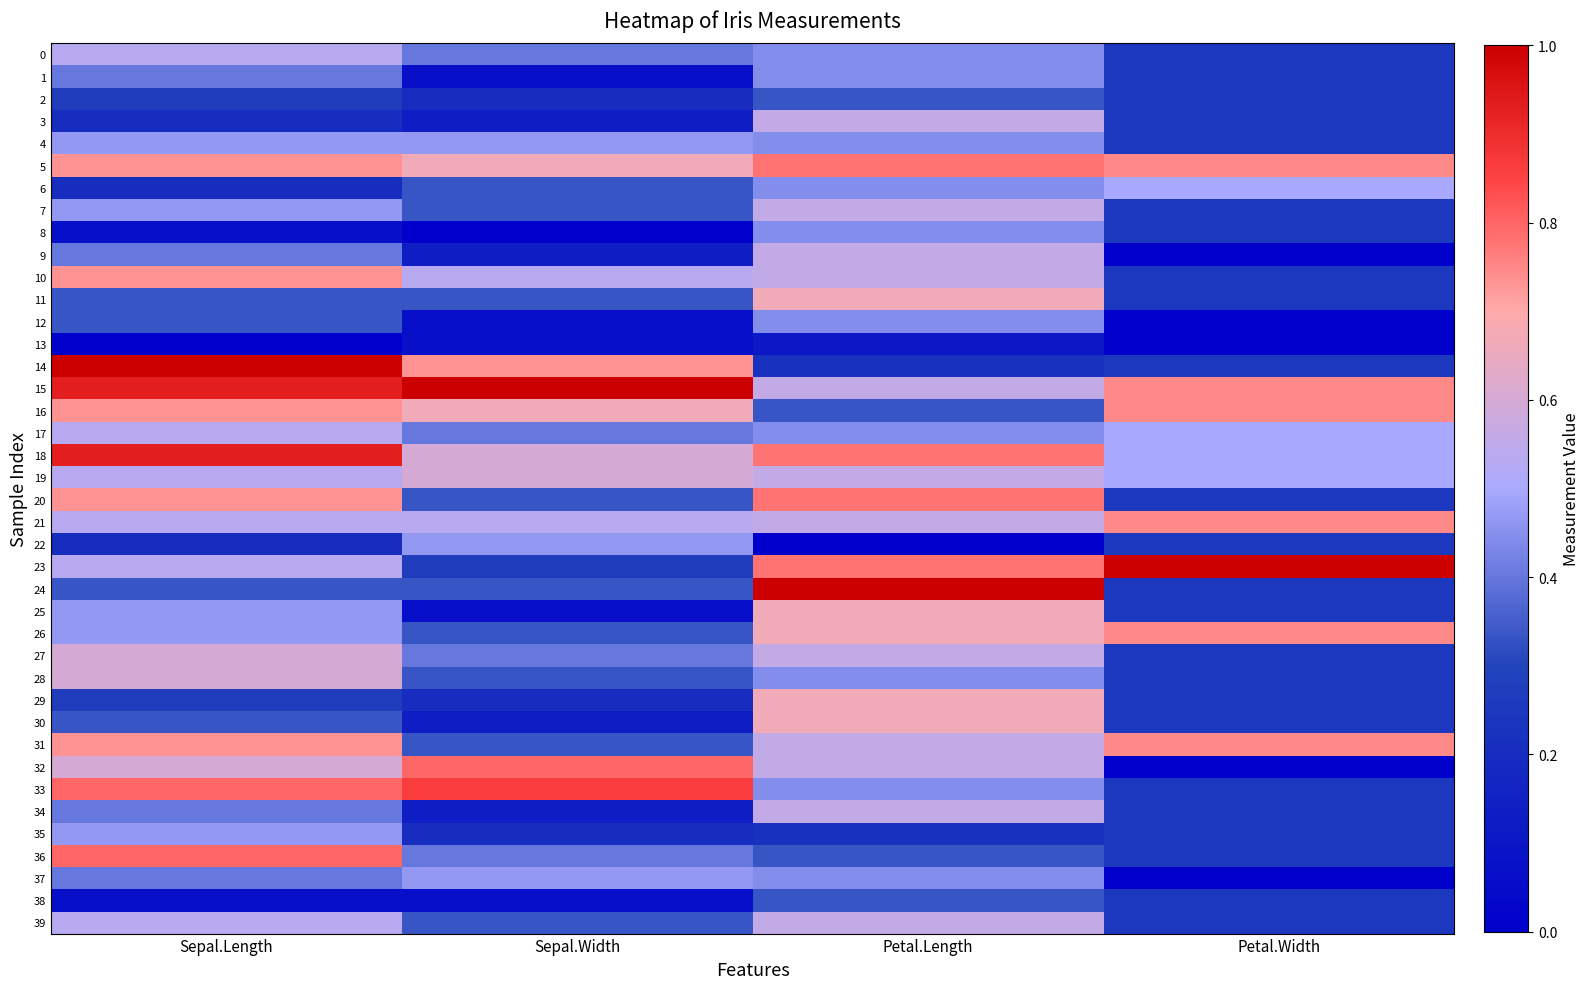

What is the spread (max minus min) of values at Sepal.Width?

1.0